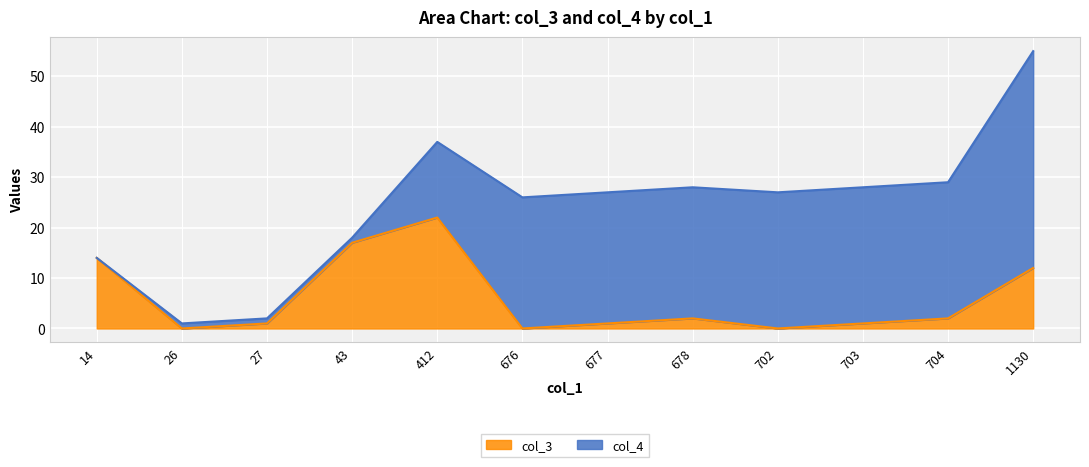

How many data points are less than 2?

6